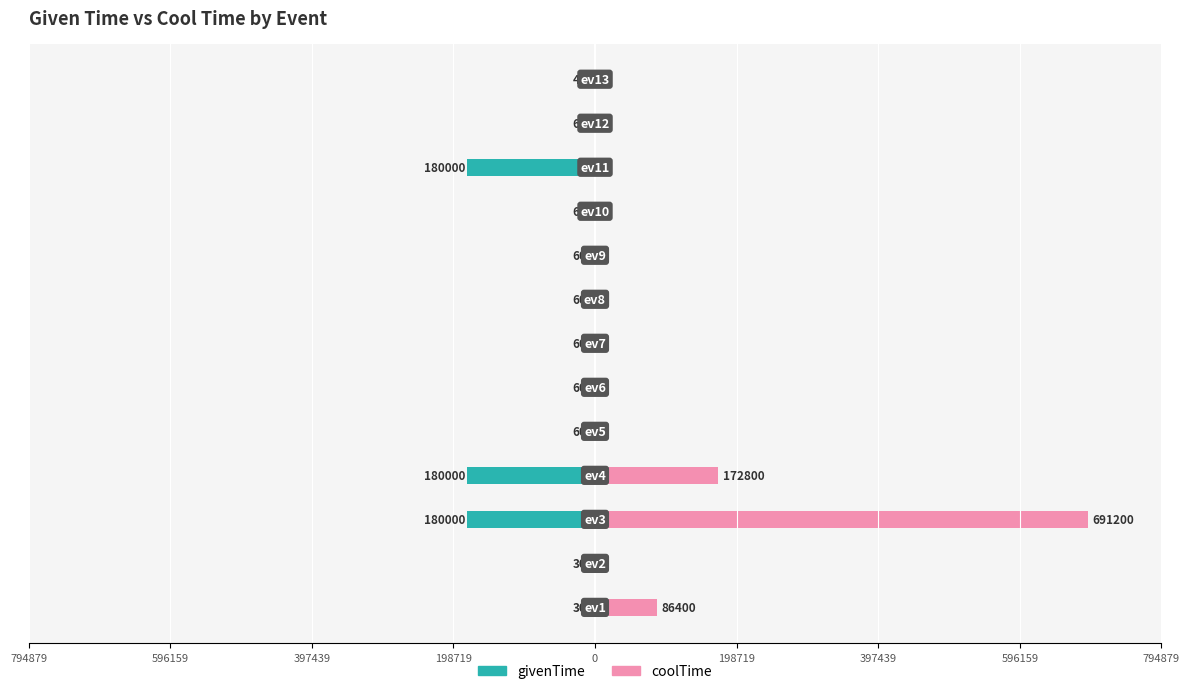

Rank the series at 596159 from lowest to highest value.

givenTime, coolTime